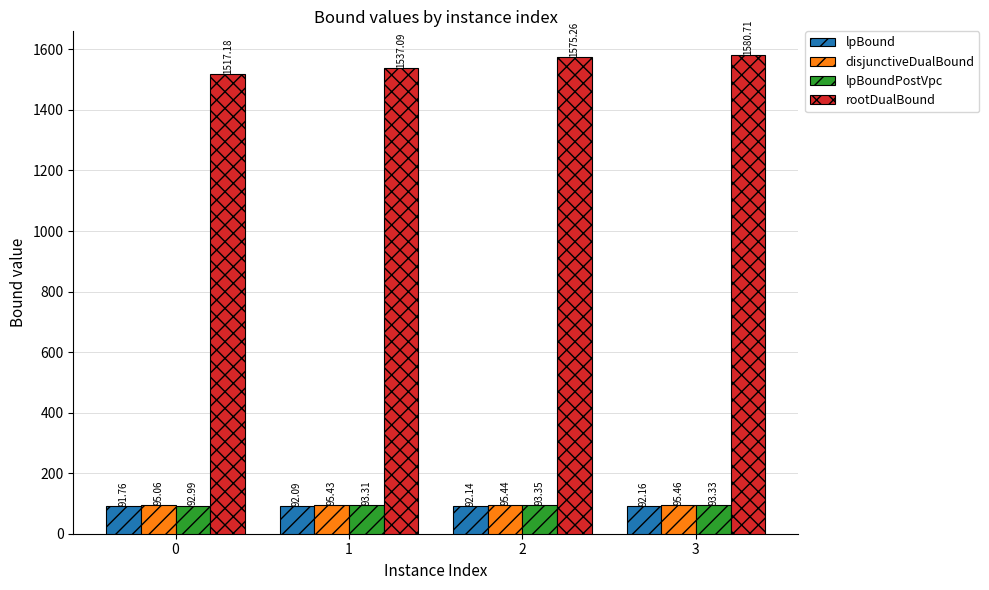

Count the disjunctiveDualBound values in the range 95 to 96.

4